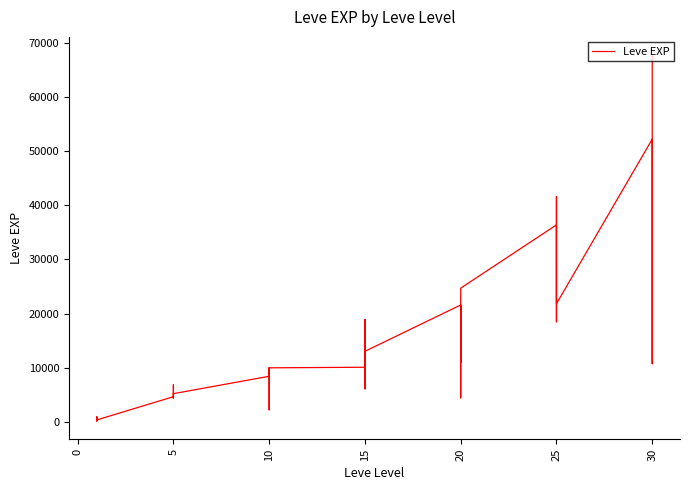

How many values are below 10100?

20